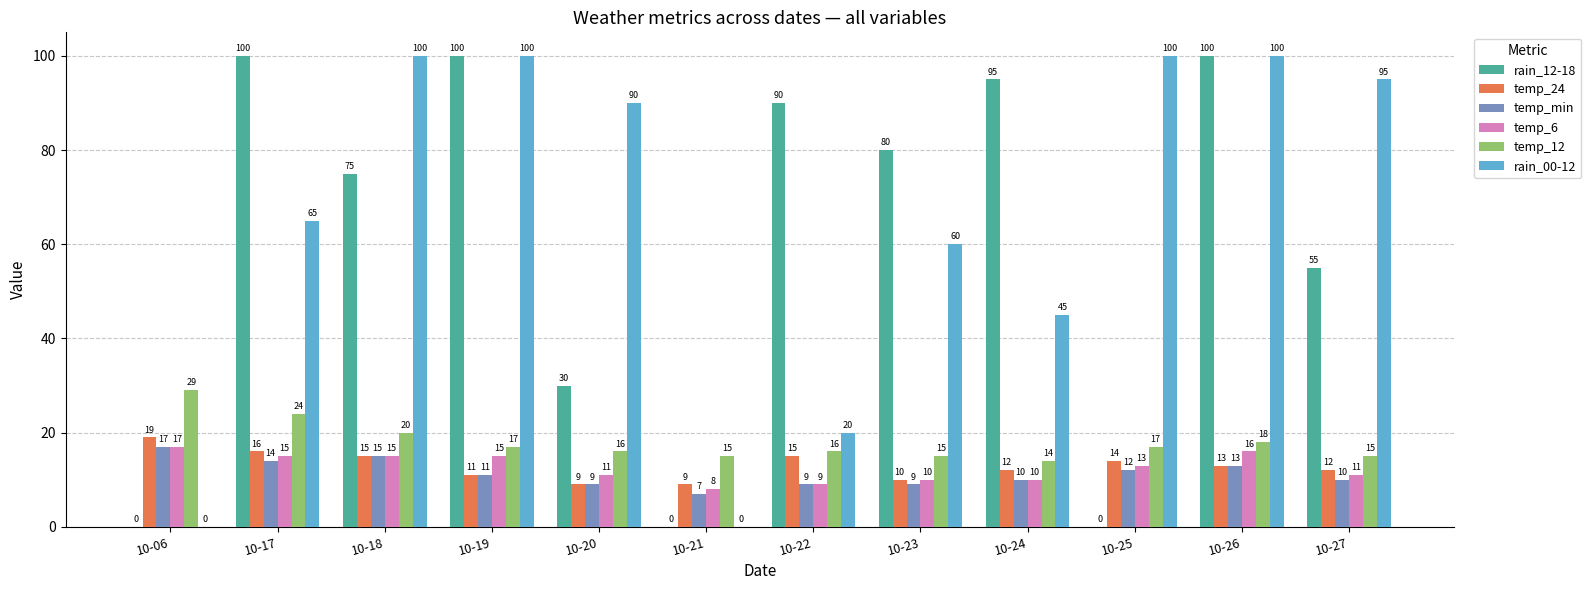

Is it true that temp_24 equals 22 at 10-22?

False